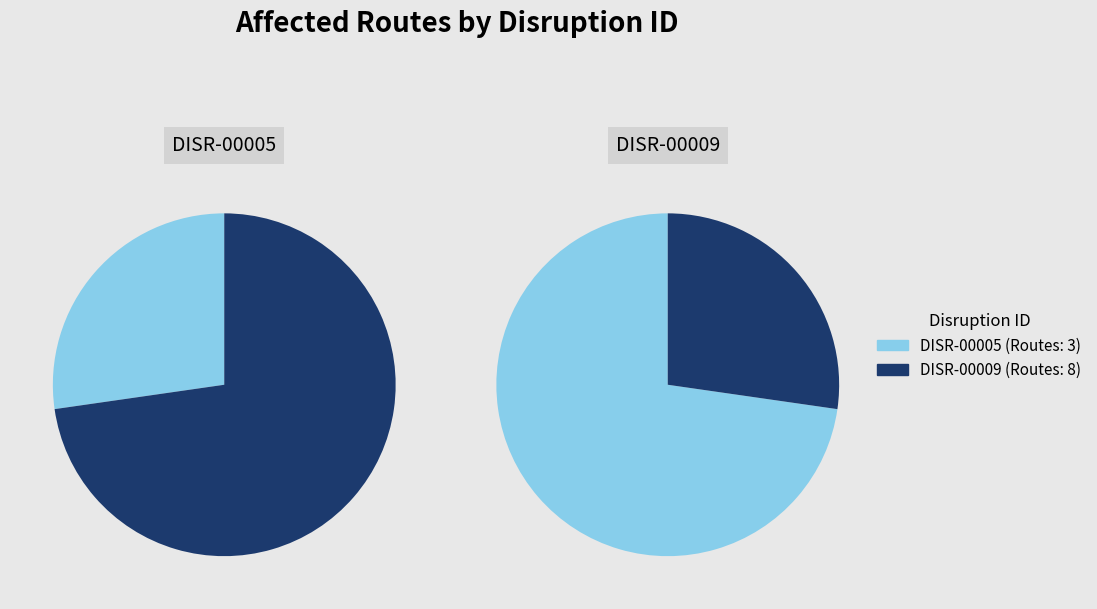

Which category accounts for the majority?

DISR-00009